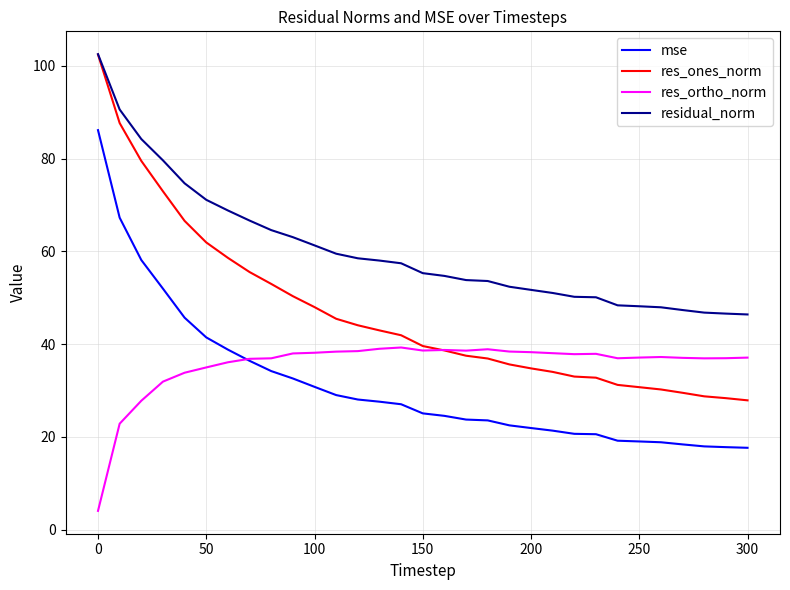

Which series has the largest total across all categories?

residual_norm